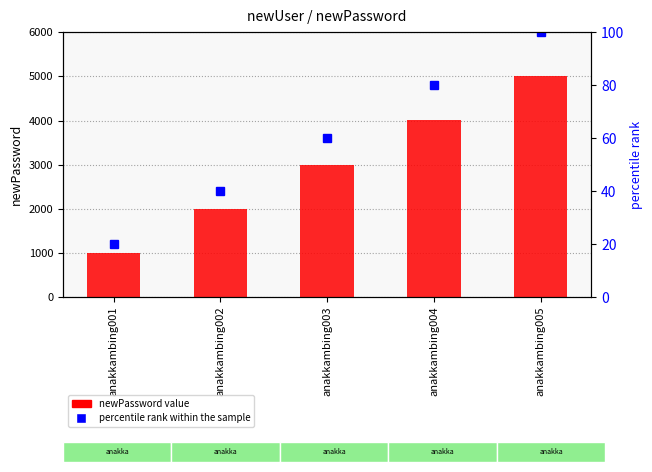

Which series has the largest range (max minus min)?

newPassword